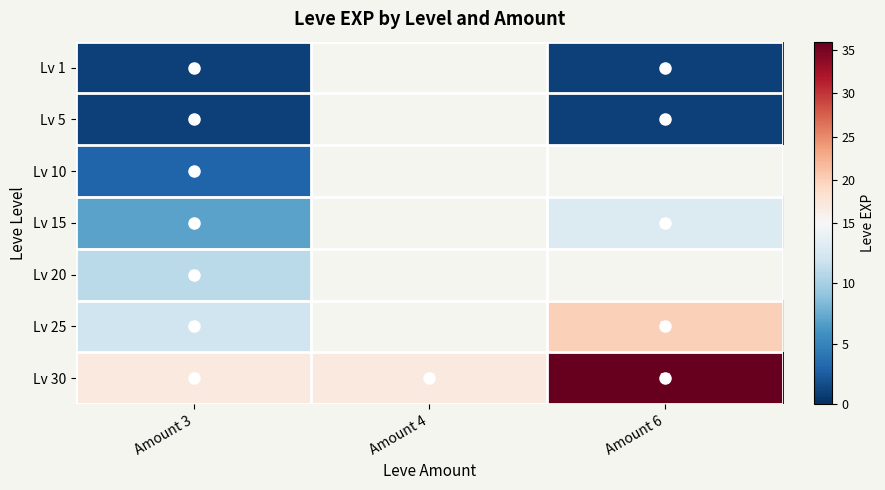

Which has a higher value, Amount 4 or Amount 3?

Amount 3